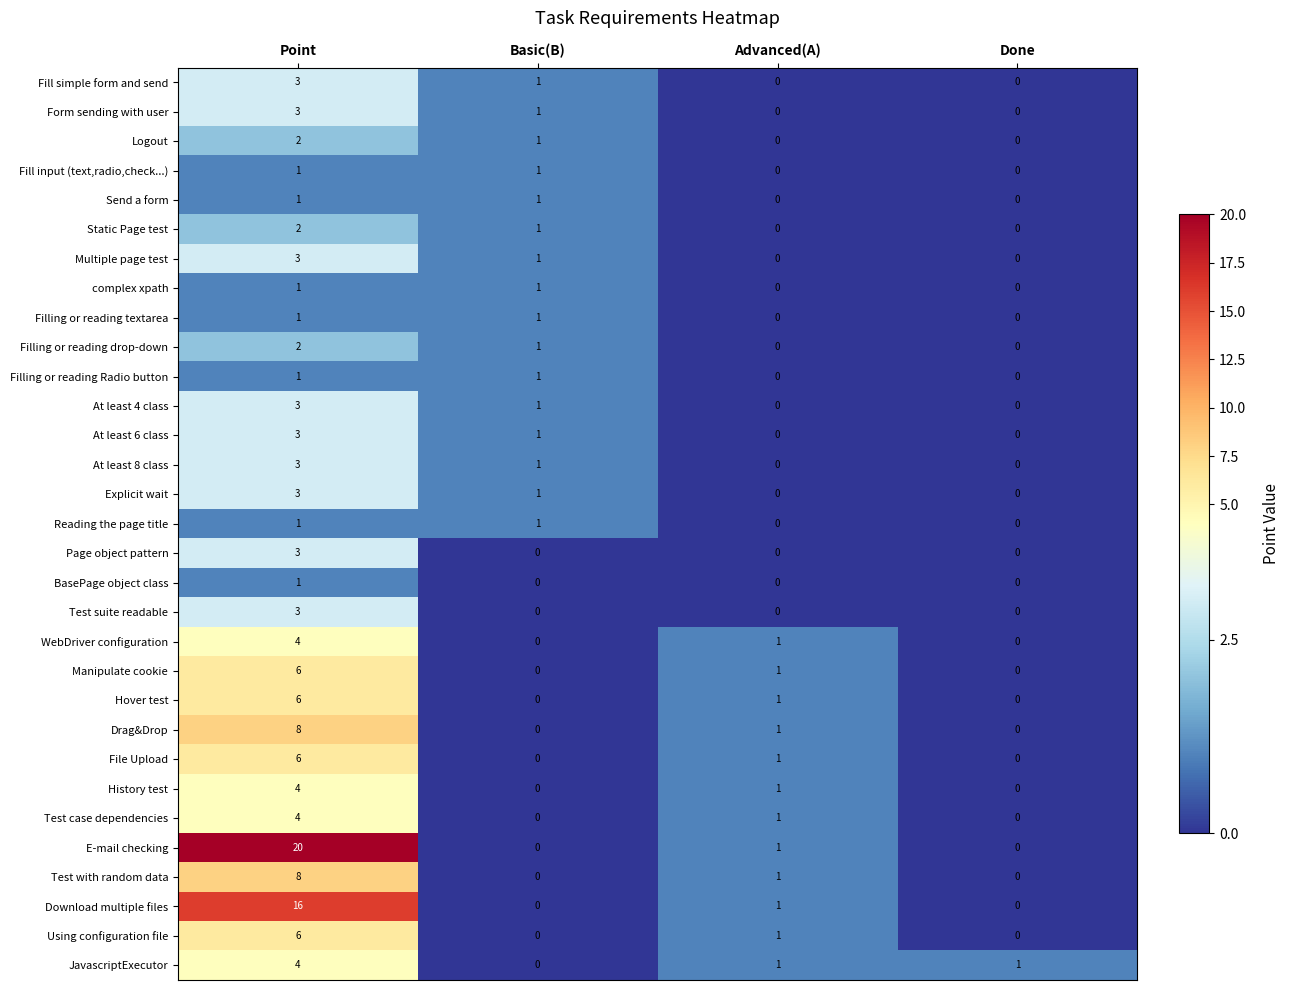

How many Page object pattern values are between 0 and 3?

4